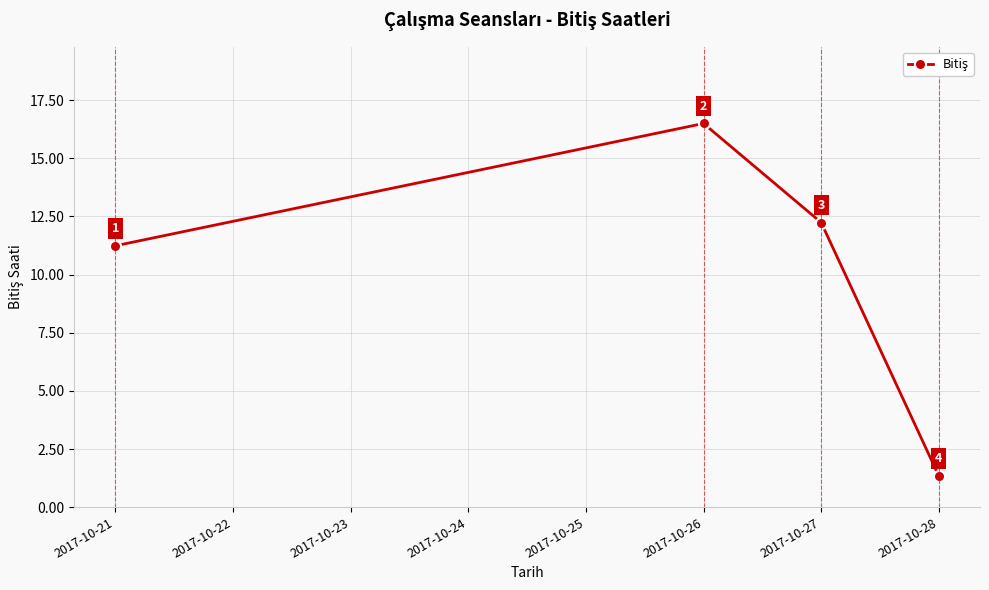

Between 2017-10-21 and 2017-10-28, which is larger?

2017-10-21